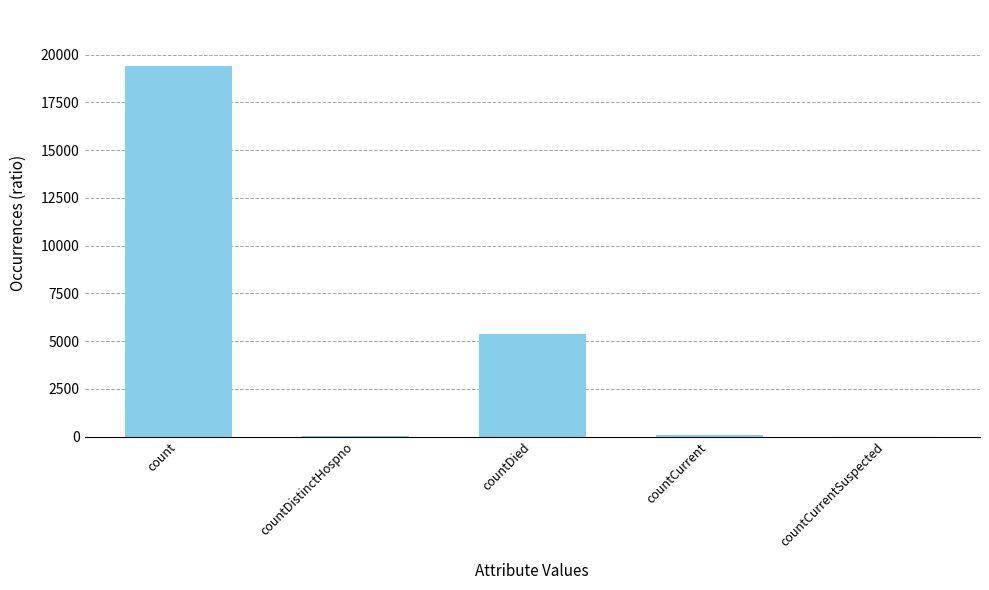

What is the sum of all values?

24875